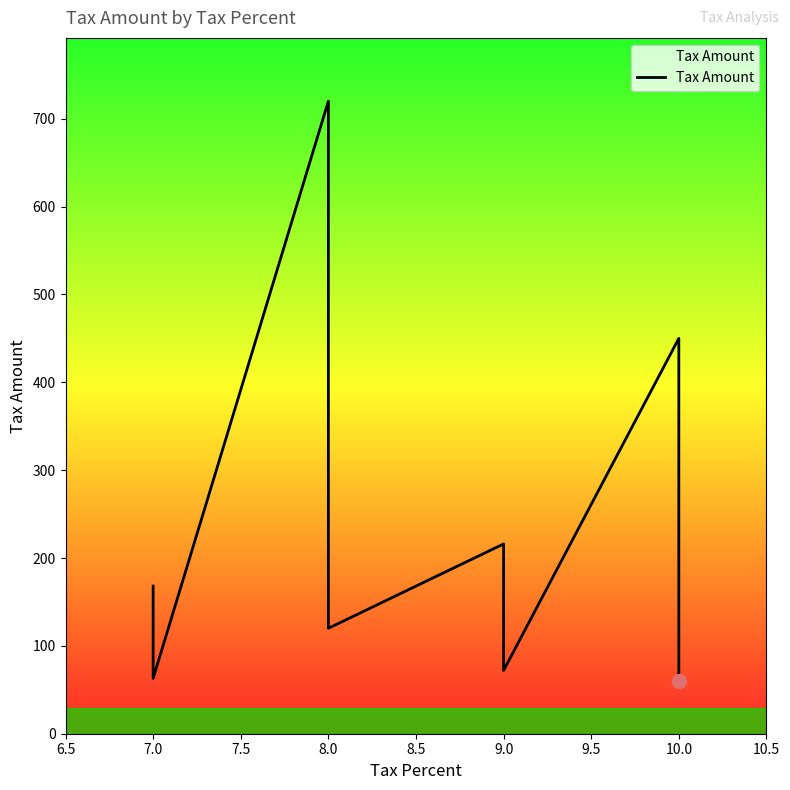

What is the minimum value shown in the chart?

60